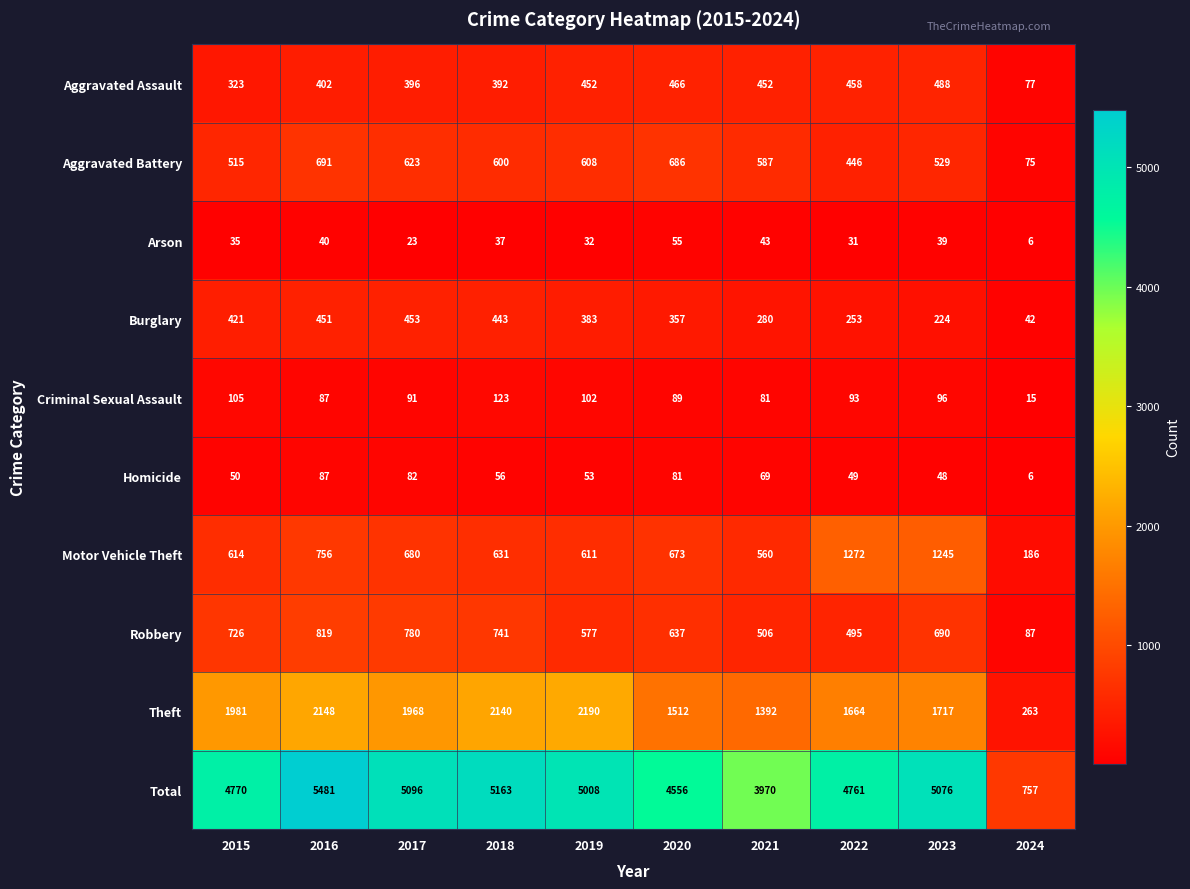

Rank the series at 2018 from highest to lowest value.

Total, Theft, Robbery, Motor Vehicle Theft, Aggravated Battery, Burglary, Aggravated Assault, Criminal Sexual Assault, Homicide, Arson